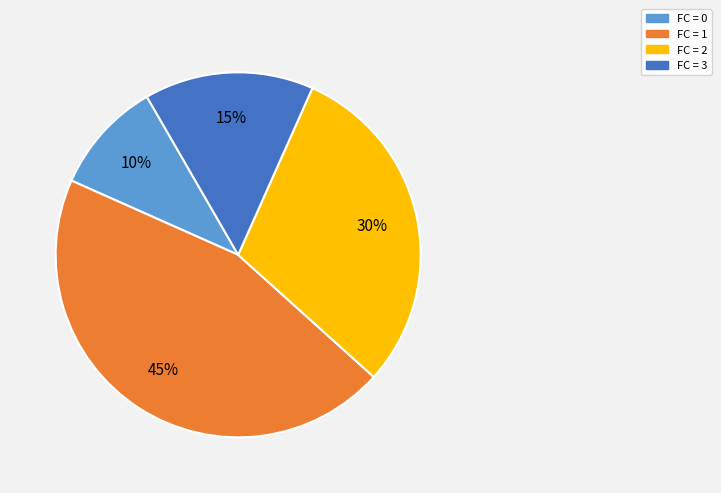

How many segments does this pie chart have?

4